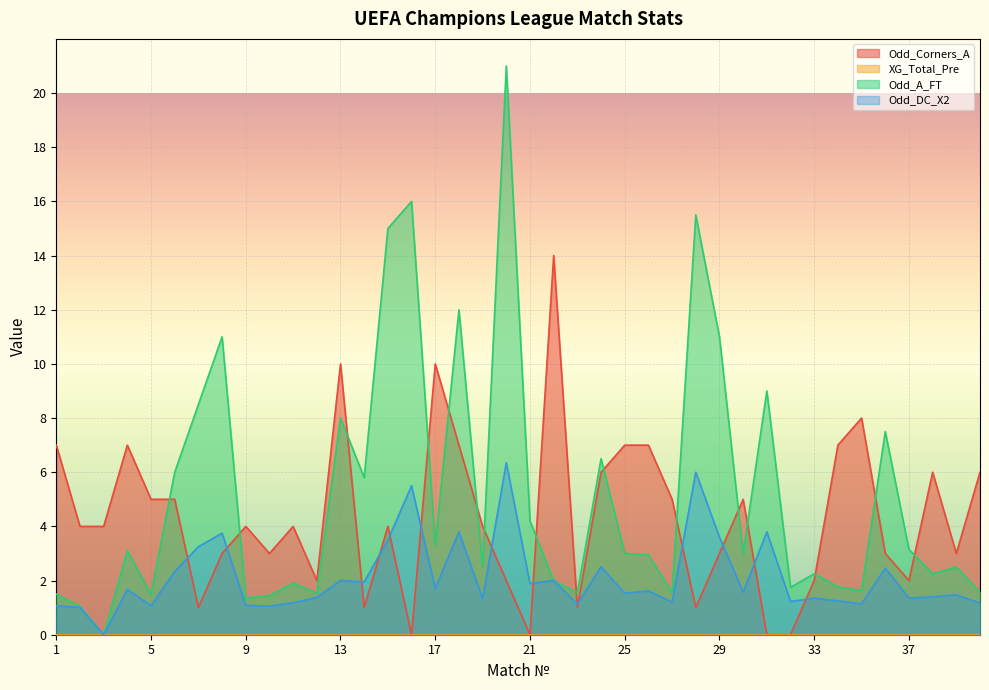

What is the highest value of the Odd_Corners_A series?

14.0